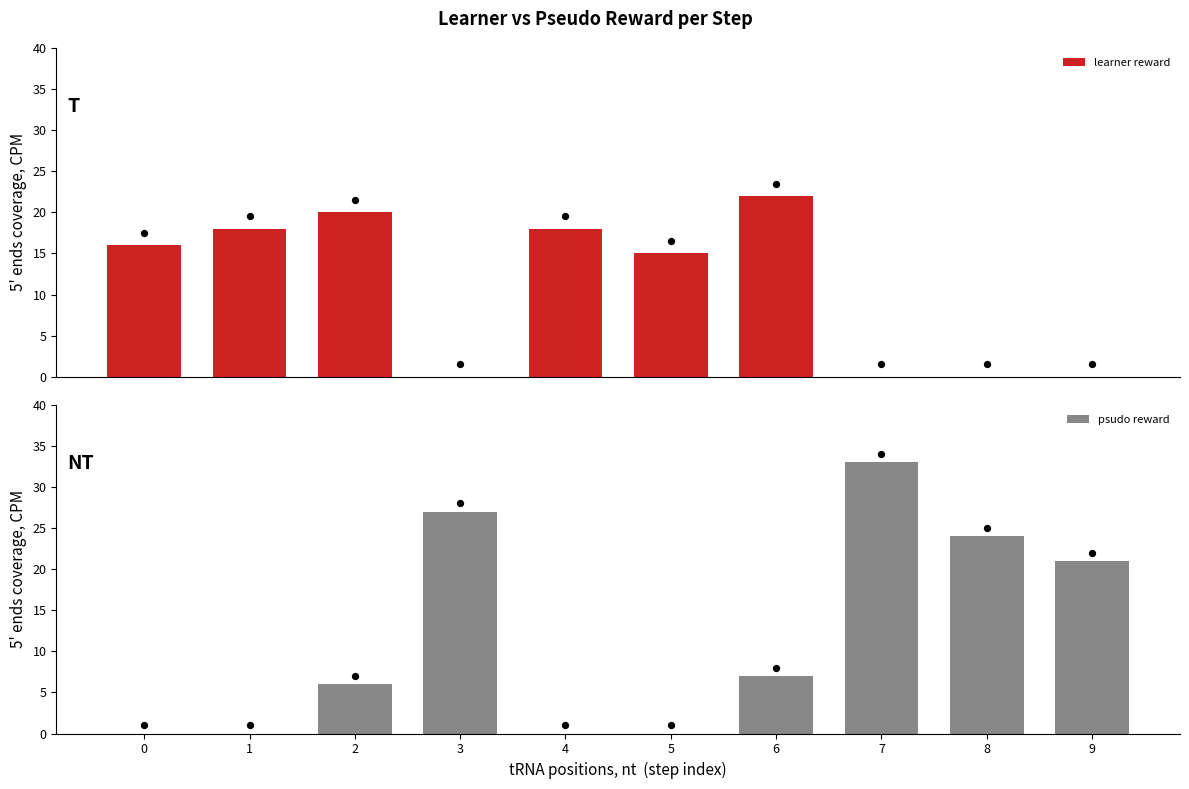

At how many categories does at least one series exceed 14?

10